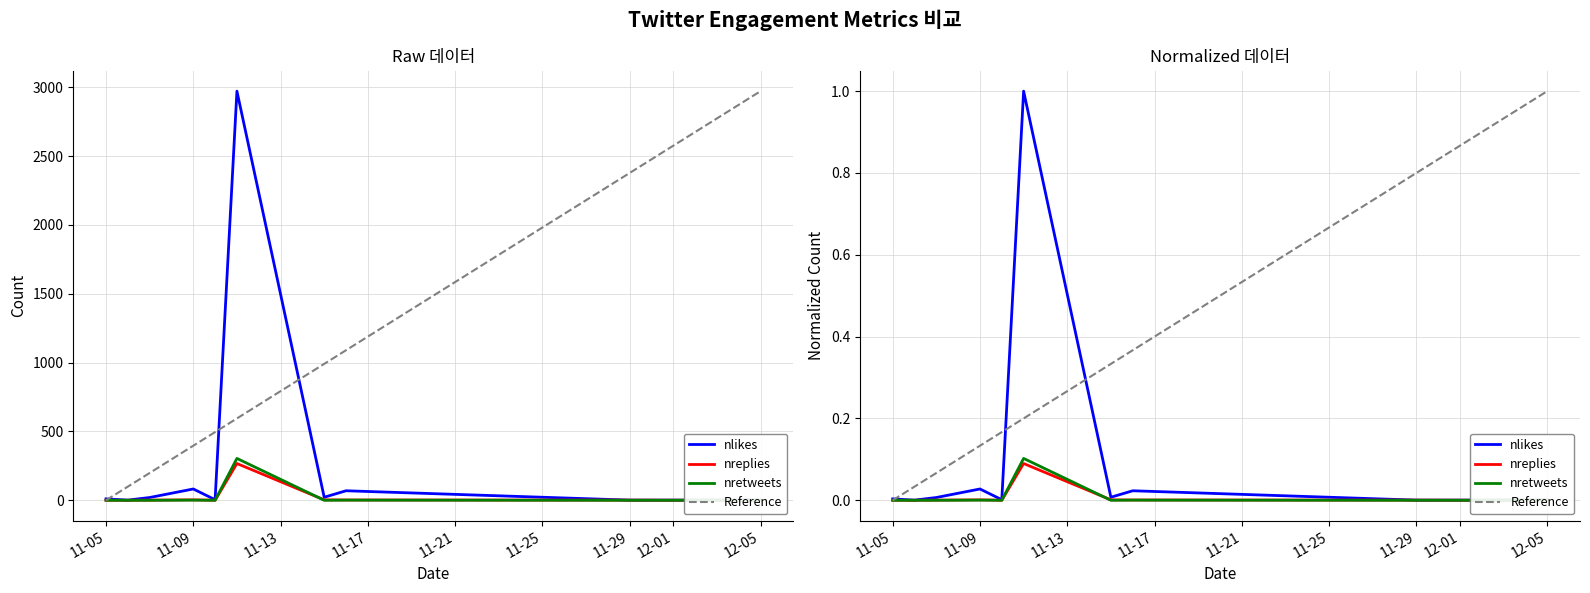

How many data points does each series have?

11